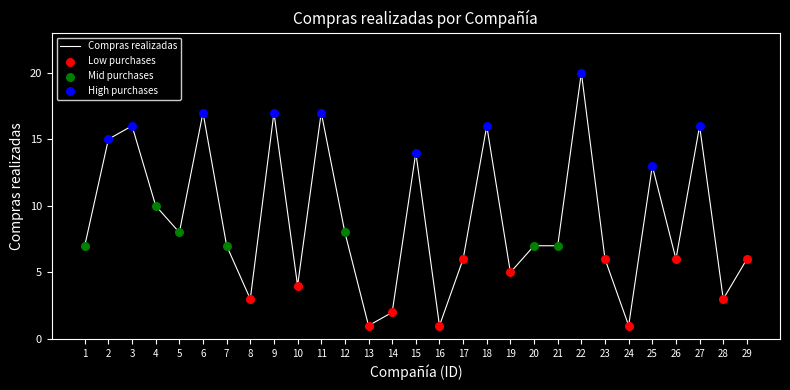

What is the change in value from 6 to 23?

-11